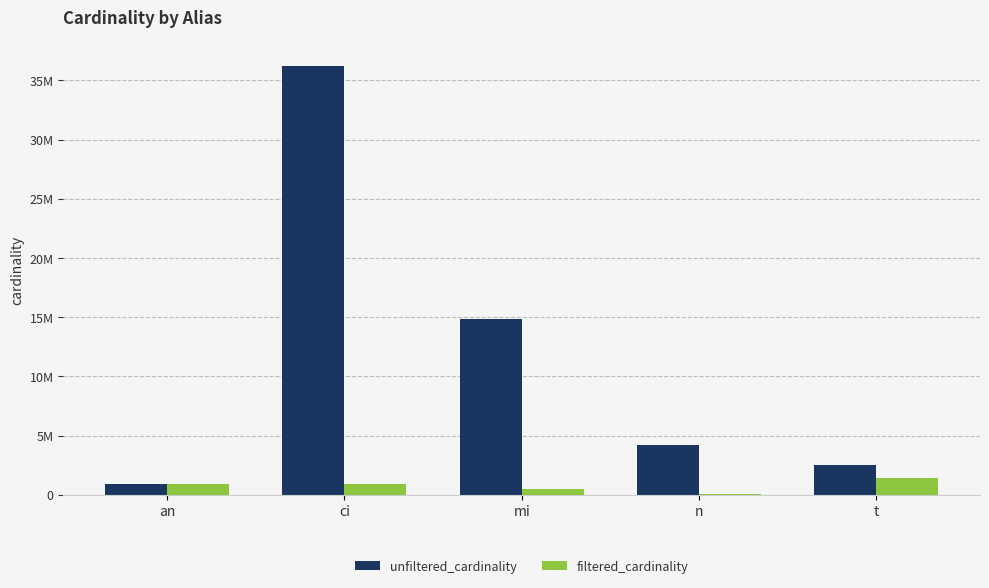

At how many categories does at least one series exceed 25294565?

1